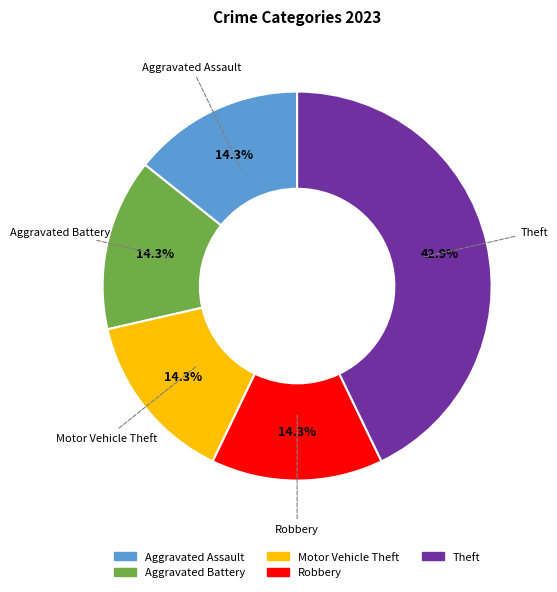

Is Aggravated Assault the majority of the pie?

No